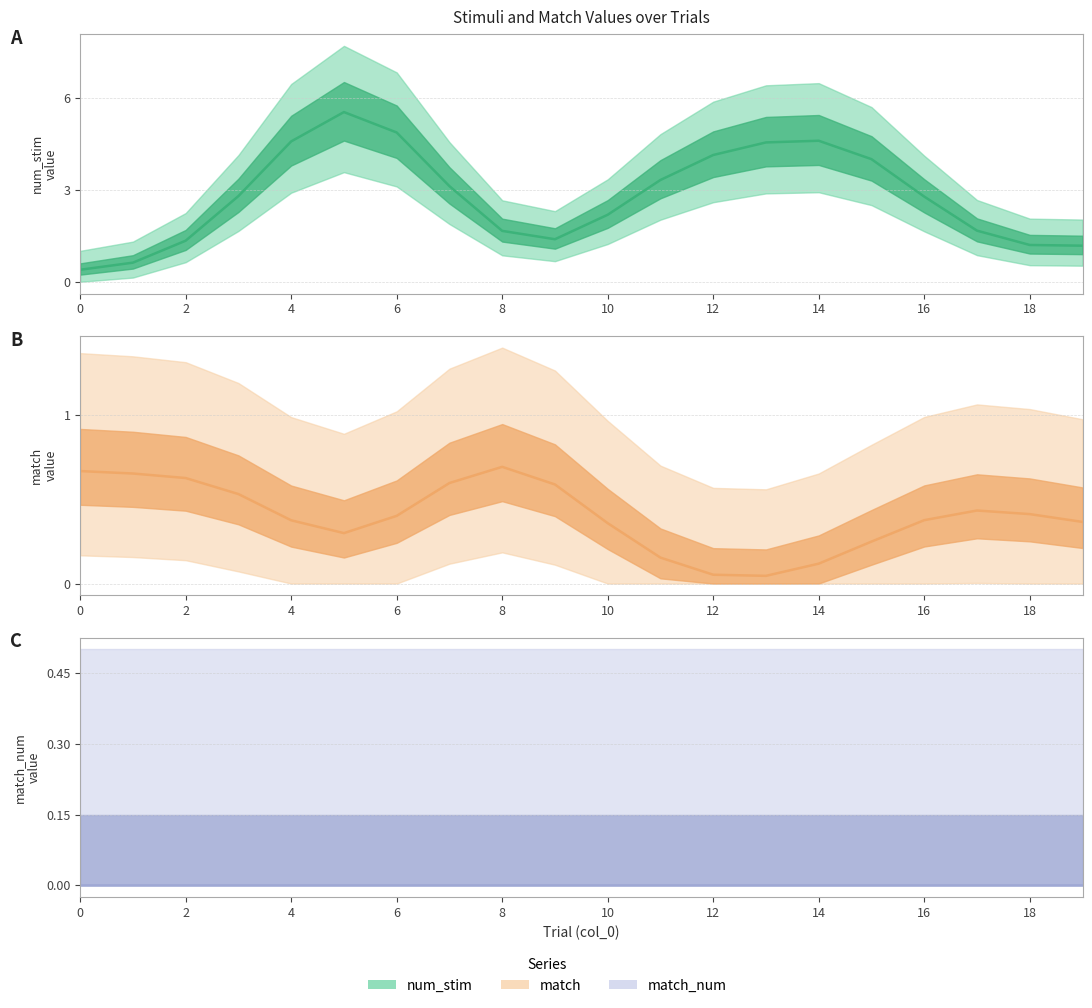

True or false: match (estimate) has a value of 0.0 at 13.

True